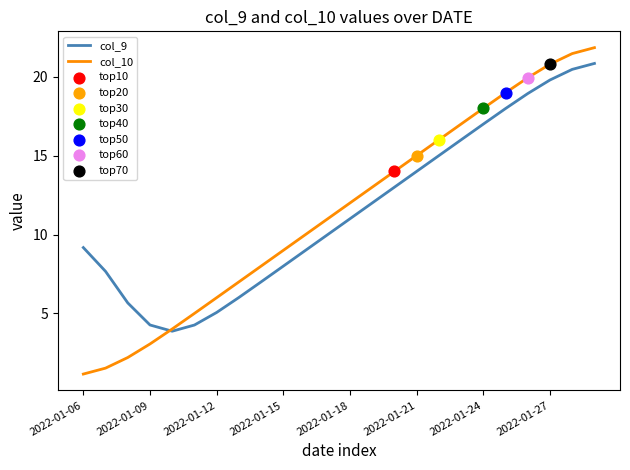

What is the highest value of the col_9 series?

20.8